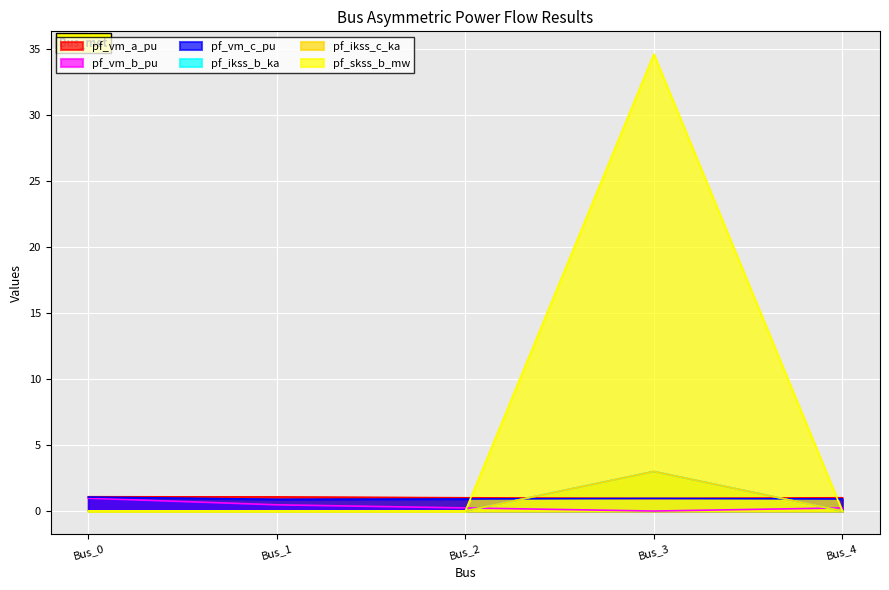

At which category does pf_vm_c_pu reach its first local valley?

Bus_1